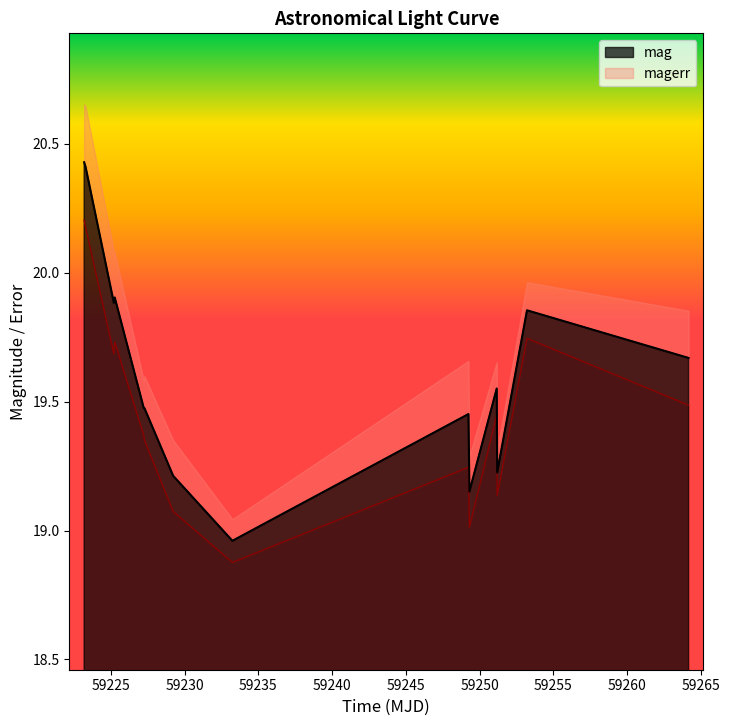

What is the difference between the second highest and minimum values?

1.5